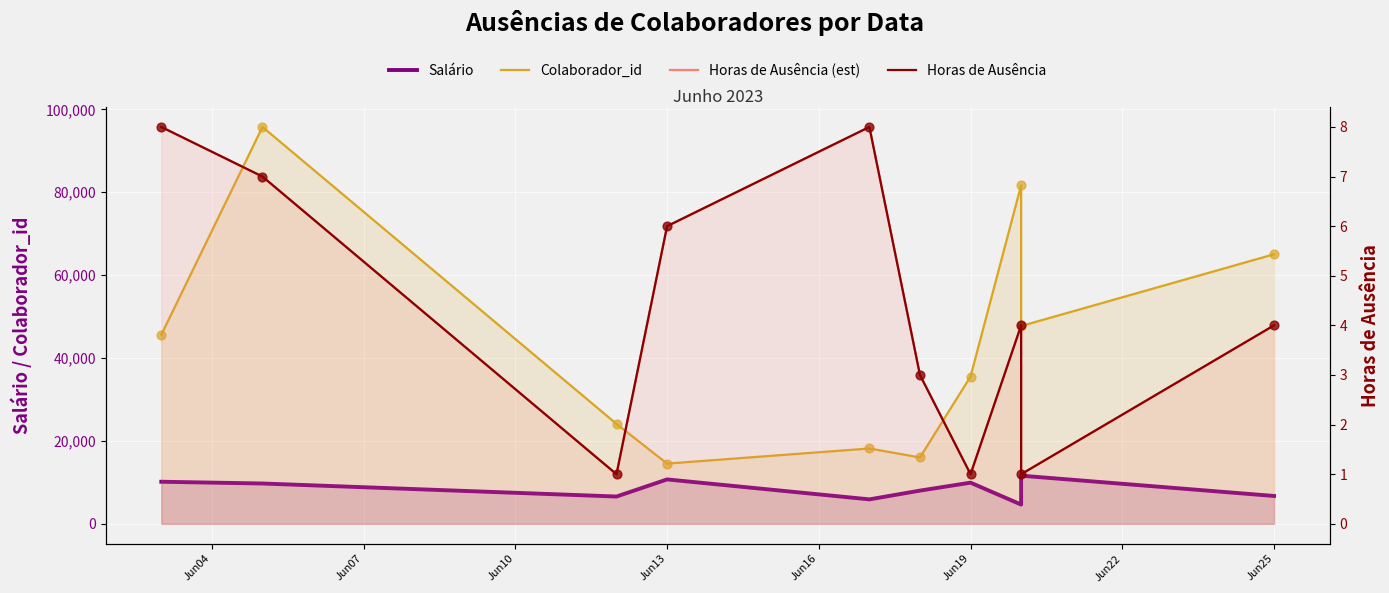

Which series contains the highest Y value?

Colaborador_id